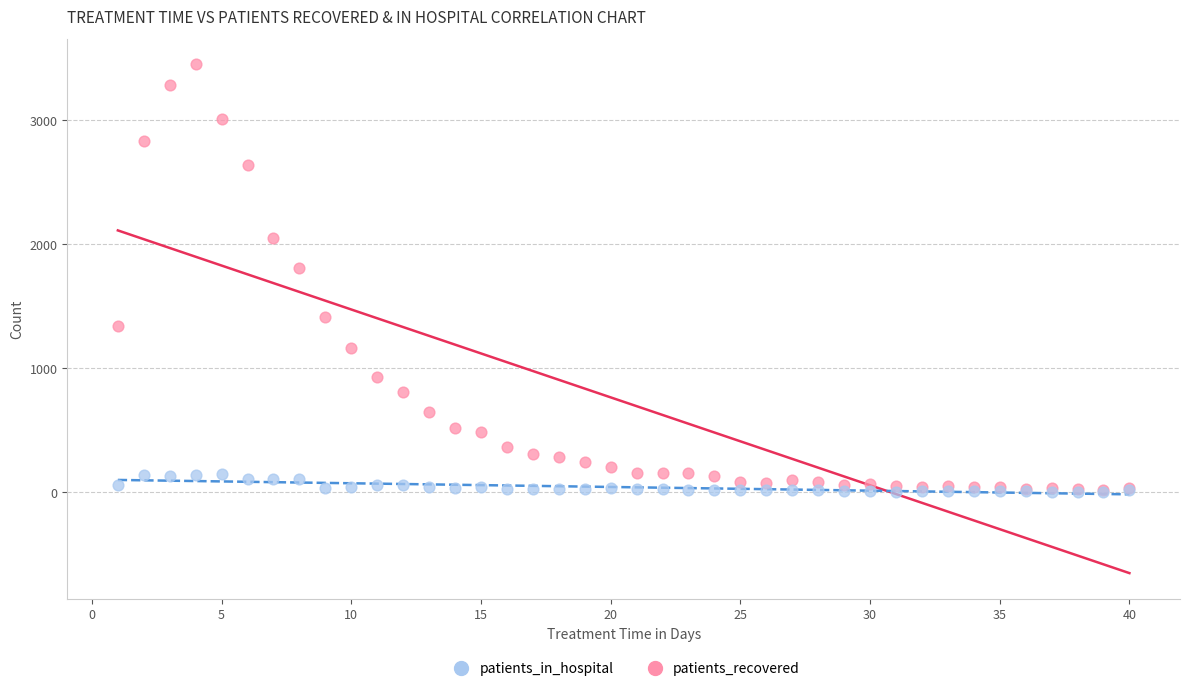

Which series contains the highest Y value?

patients_recovered